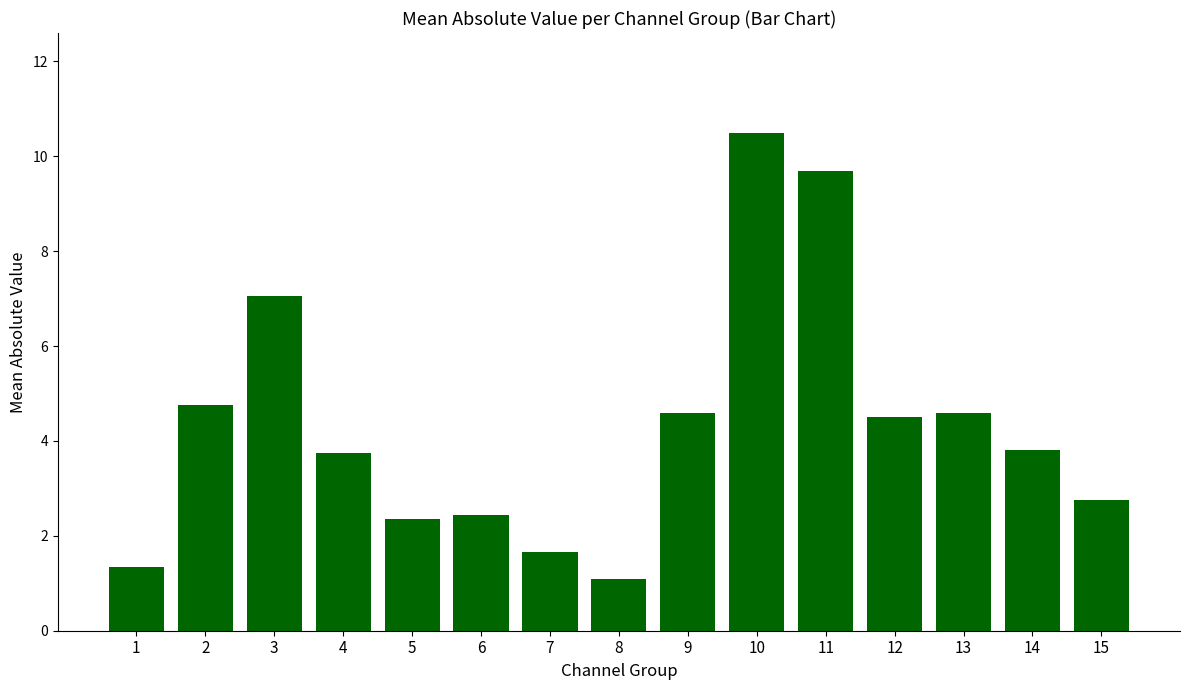

What is the value of the 8th bar from the left?

1.1